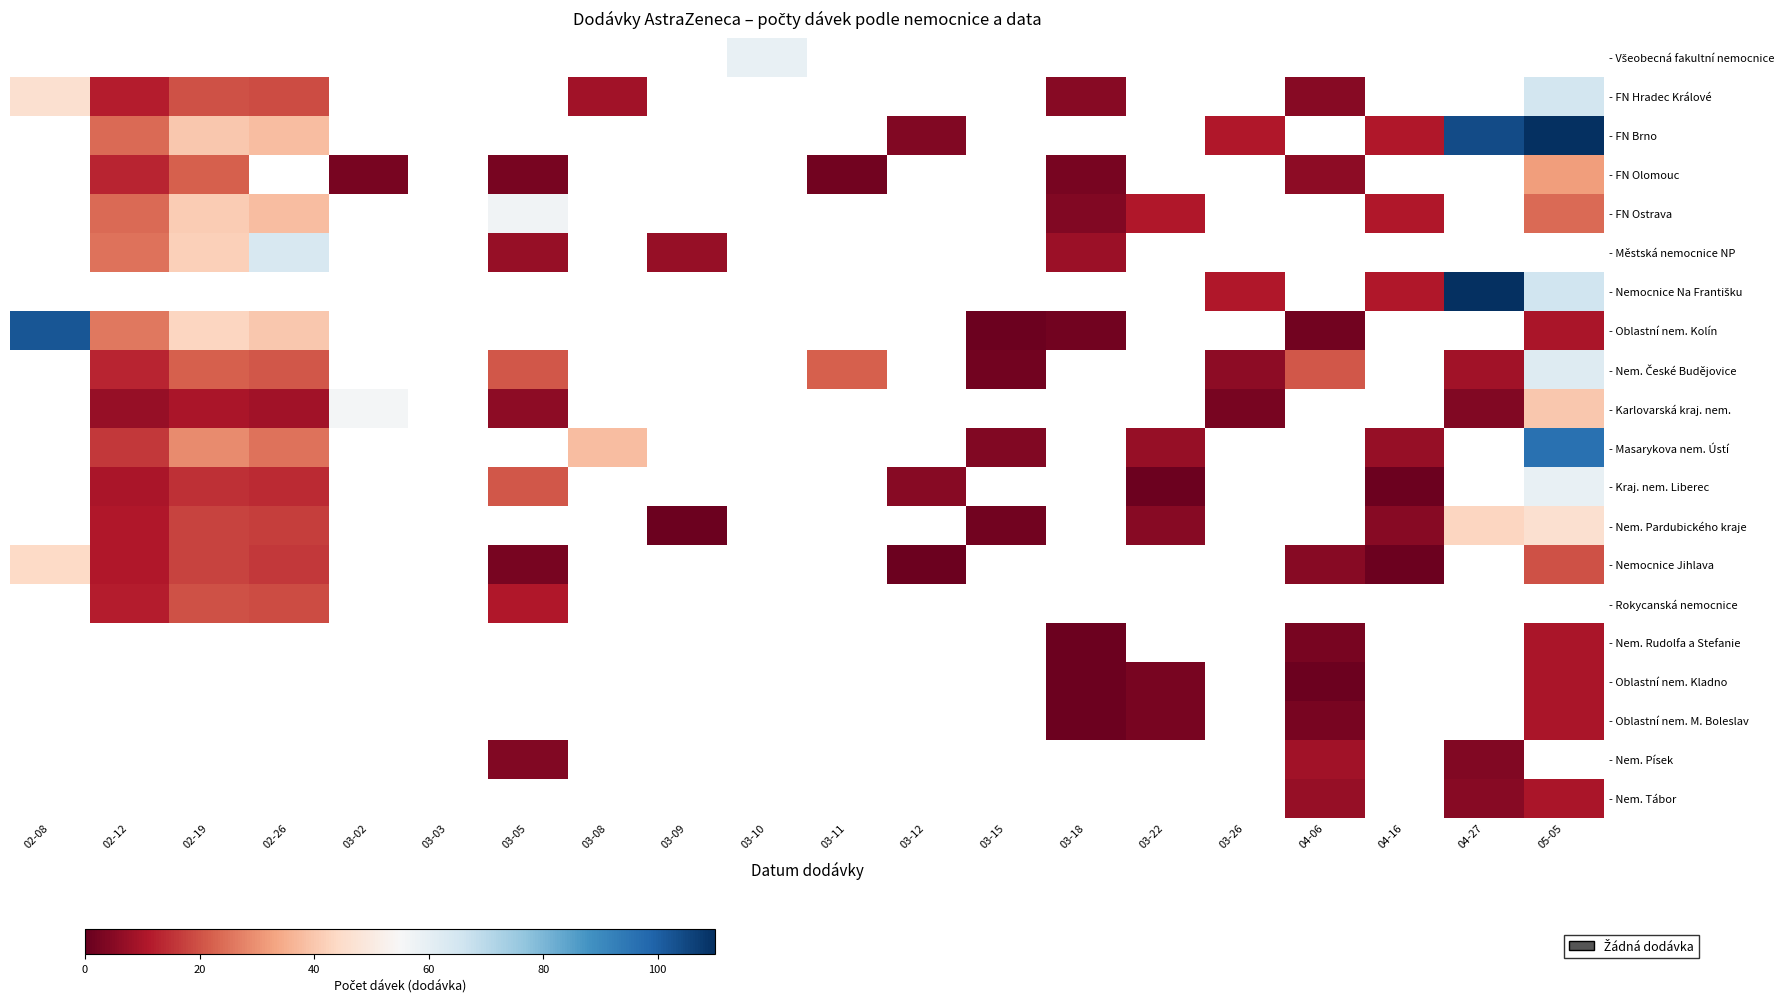

Is the value of - Nem. České Budějovice at 03-22 greater than the value of - Karlovarská kraj. nem. at 02-26?

No